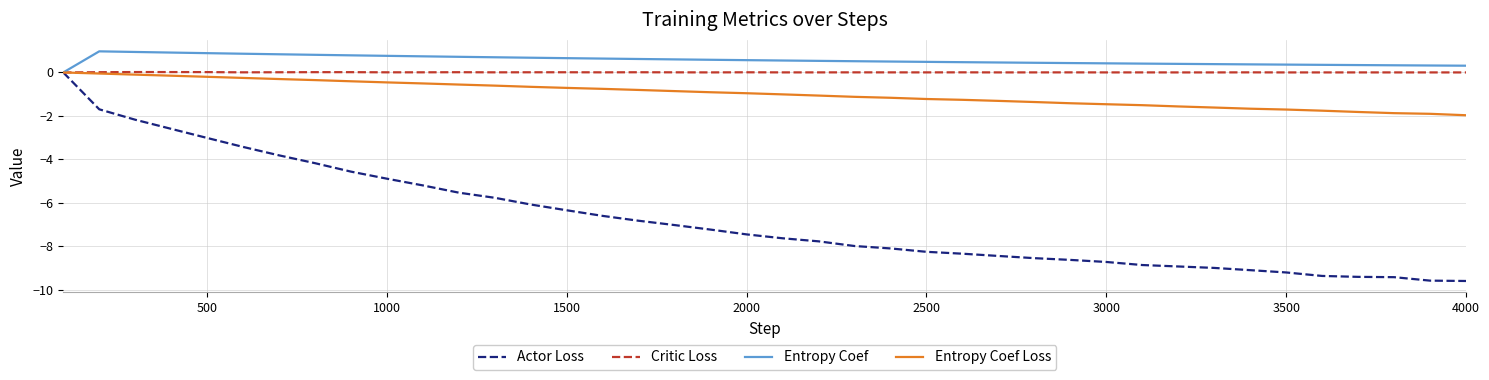

How many negative values does the Entropy Coef Loss series have?

39